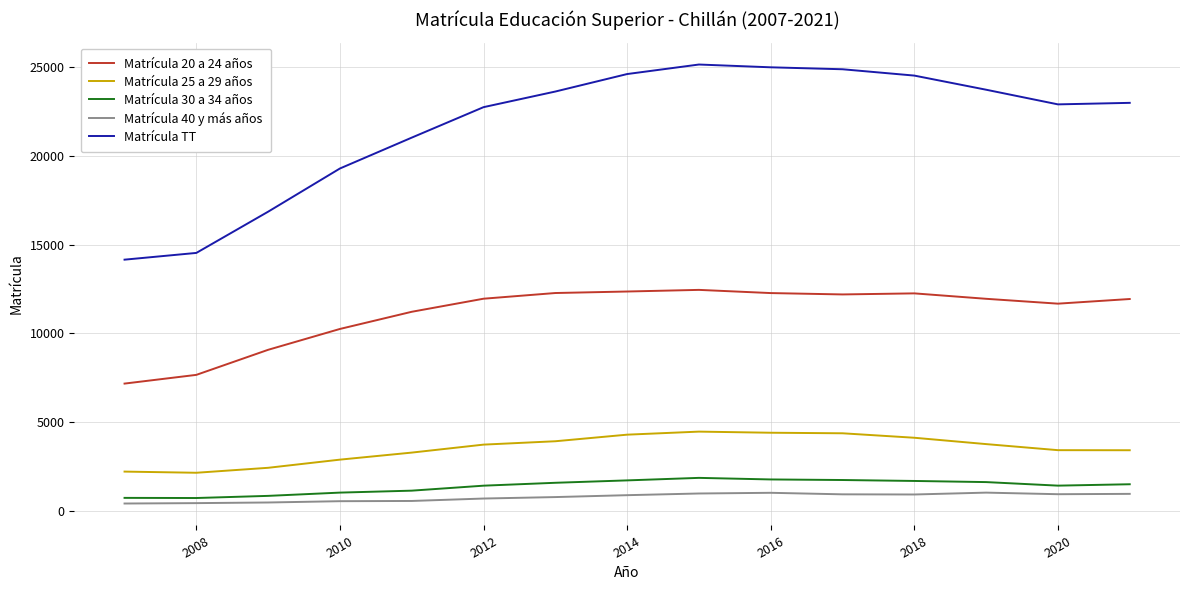

What is the average value of the Matrícula 30 a 34 años series?

1373